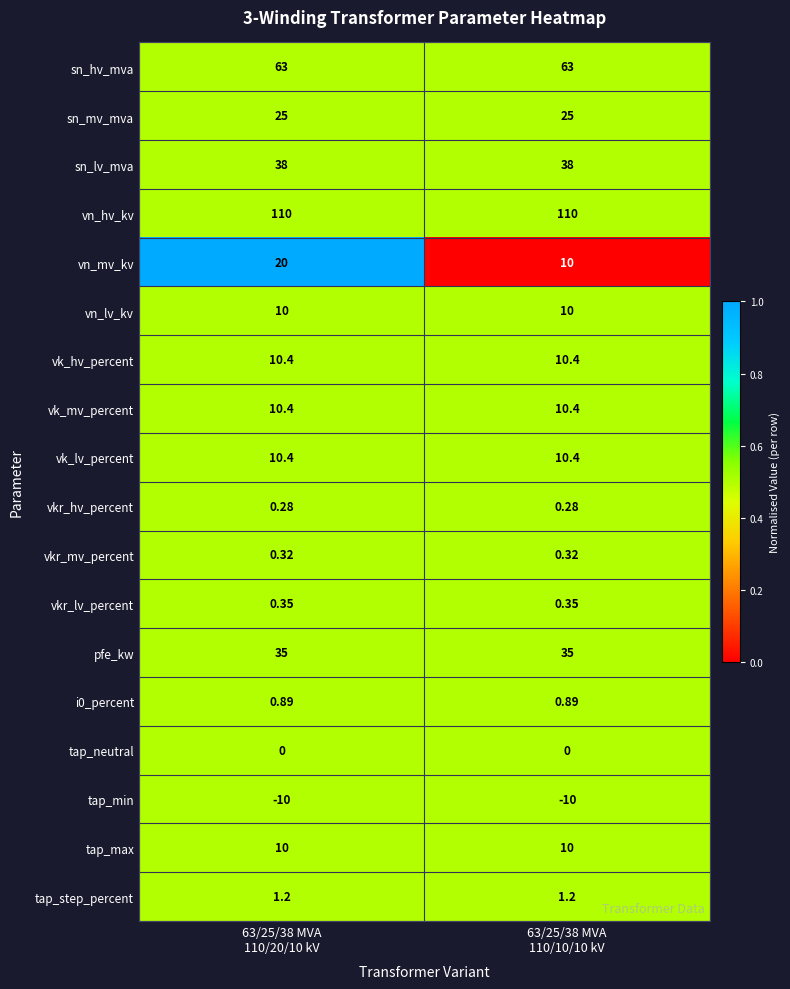

Which series has the widest spread of values?

vn_mv_kv